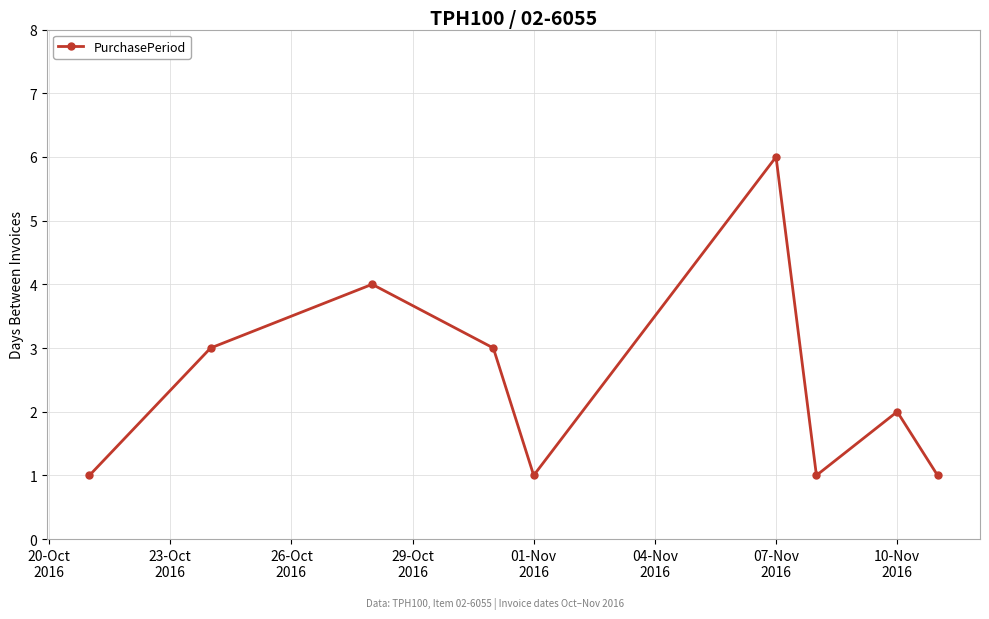

How many points are higher than both their immediate neighbors (excluding endpoints)?

3